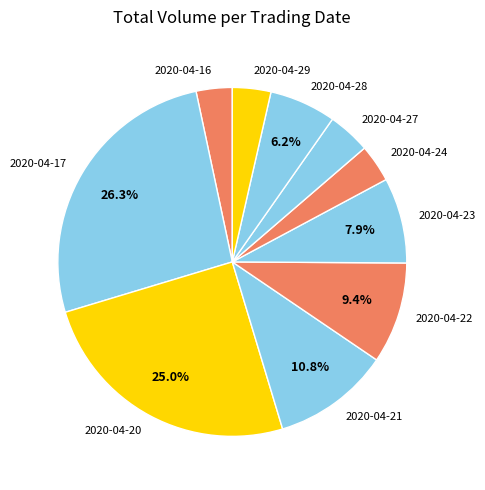

The 2020-04-16 slice represents 3% of the pie. True or false?

True